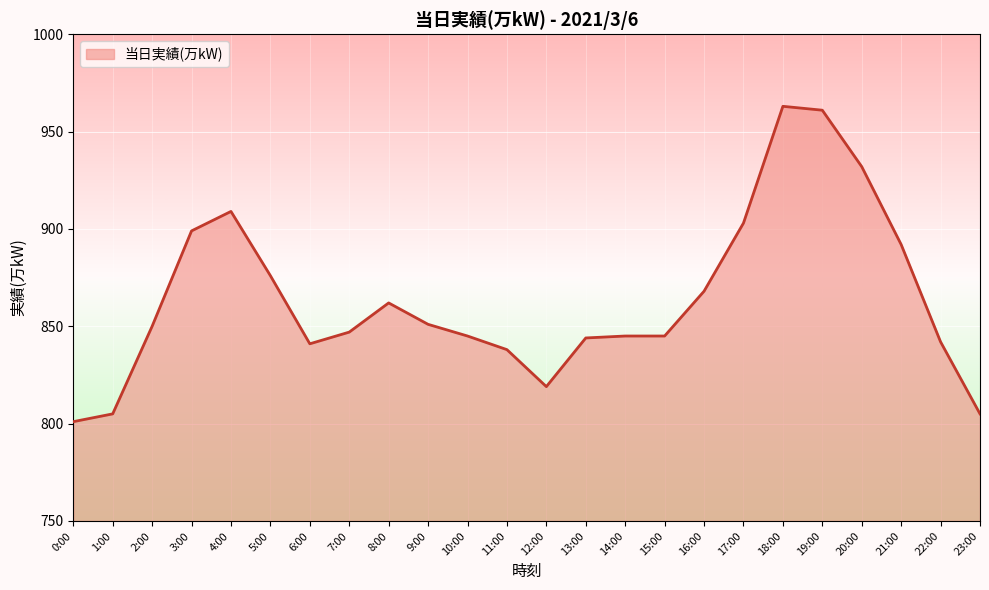

What is the difference between the values at 8:00 and 13:00?

18